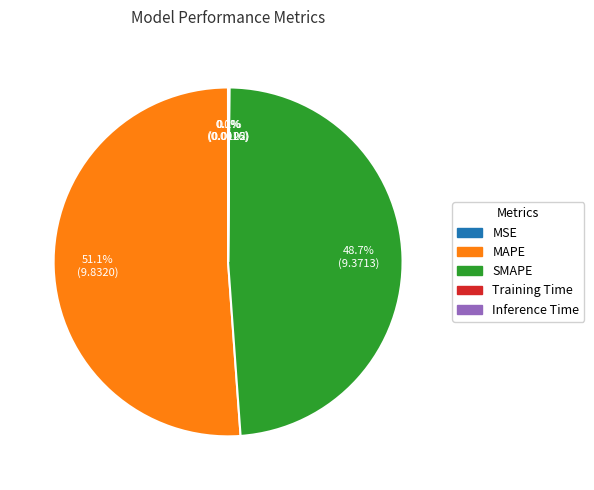

True or false: MAPE accounts for 51% of the total.

True